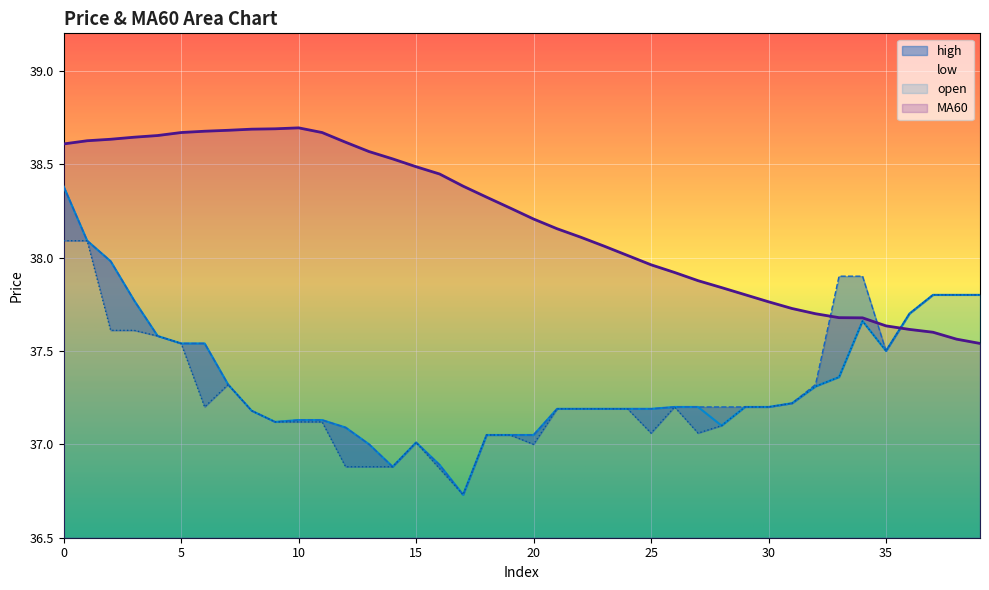

What is the total value across all series at 23?

149.6